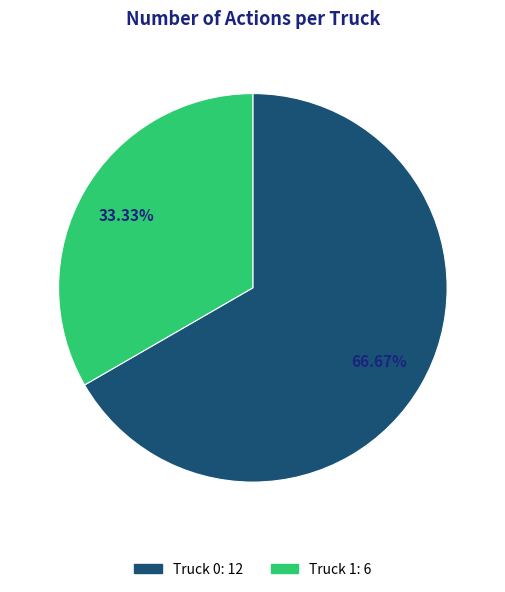

Which has a higher value, Truck 1 or Truck 0?

Truck 0